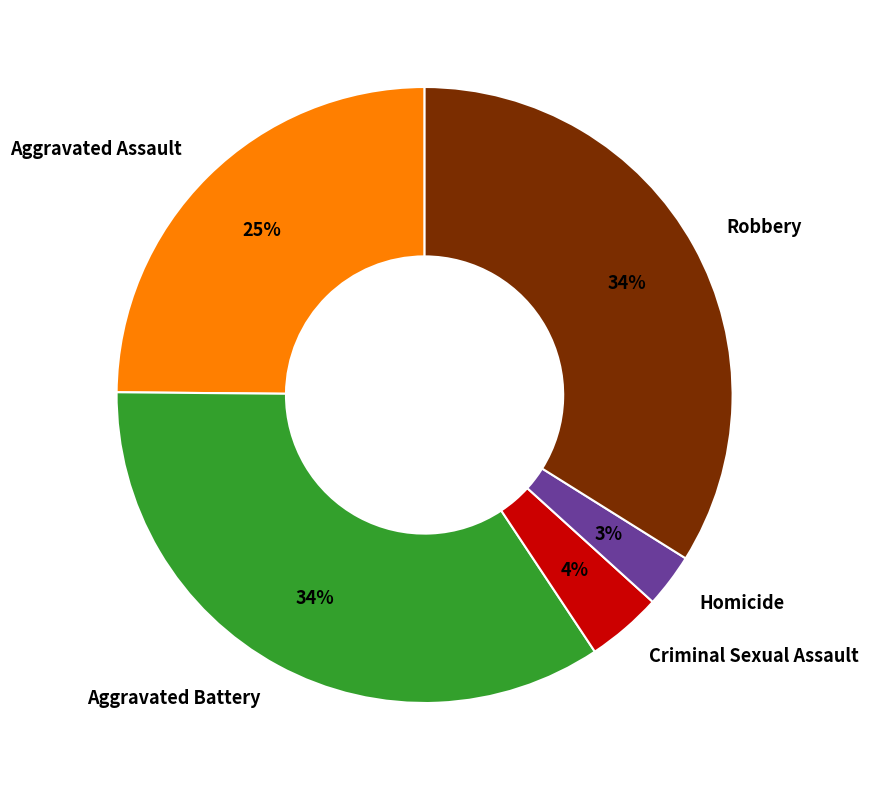

Between Aggravated Battery and Aggravated Assault, which is larger?

Aggravated Battery